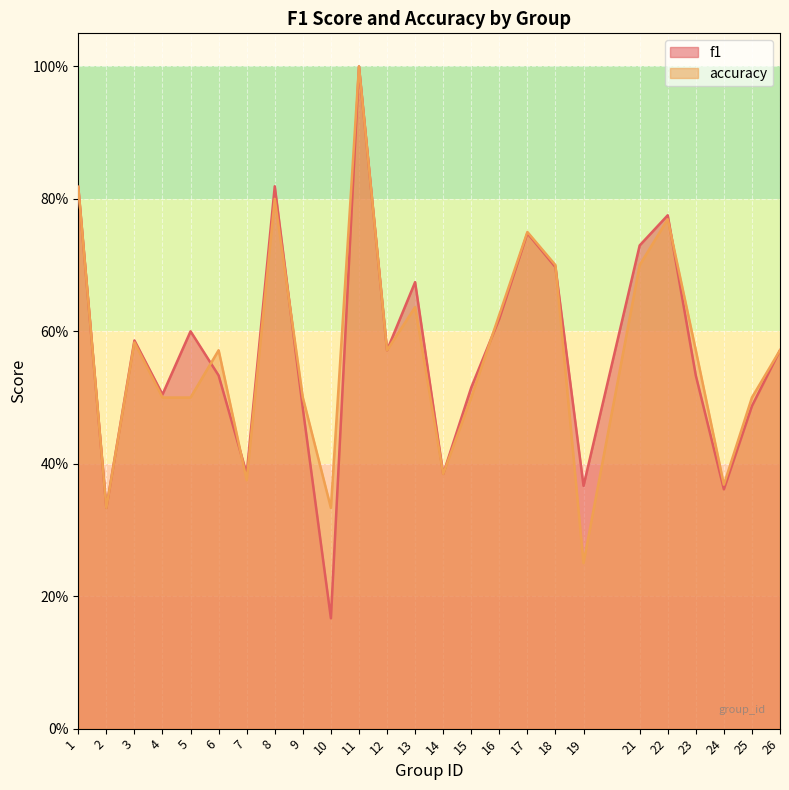

Which series has the widest spread of values?

f1